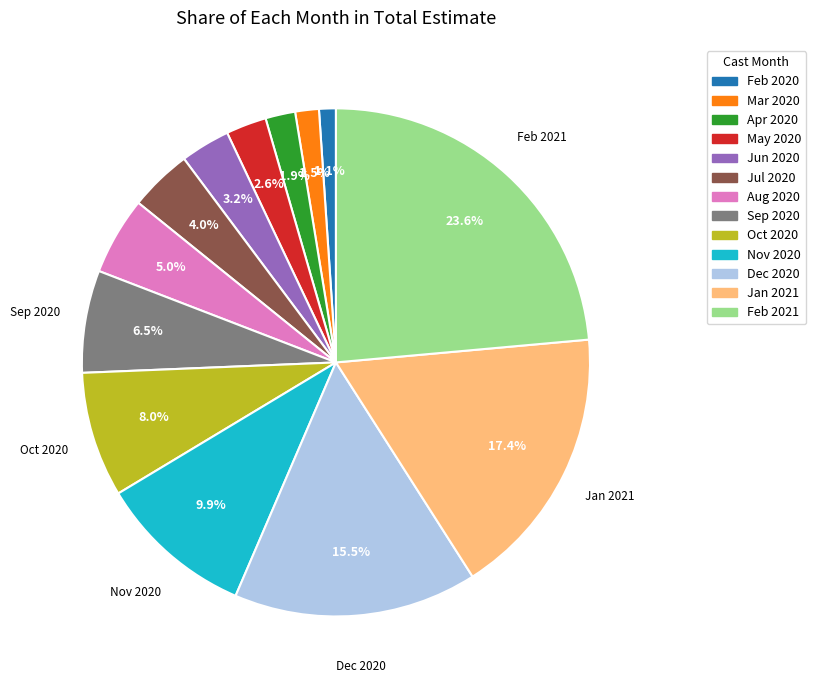

Is there any slice that represents more than half of the pie?

No